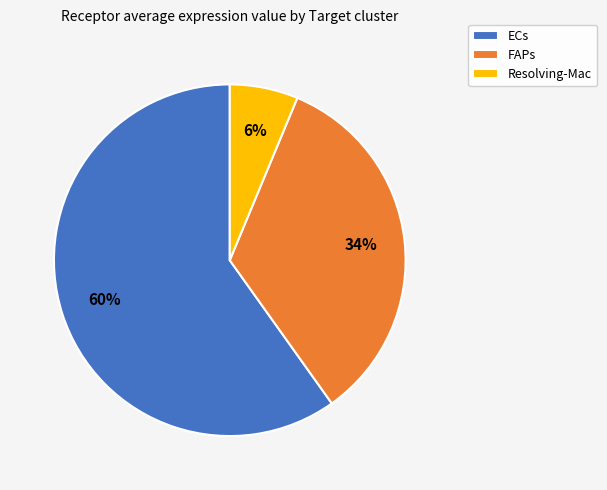

To the nearest percent, what is the difference between the largest and smallest slice percentages?

54%